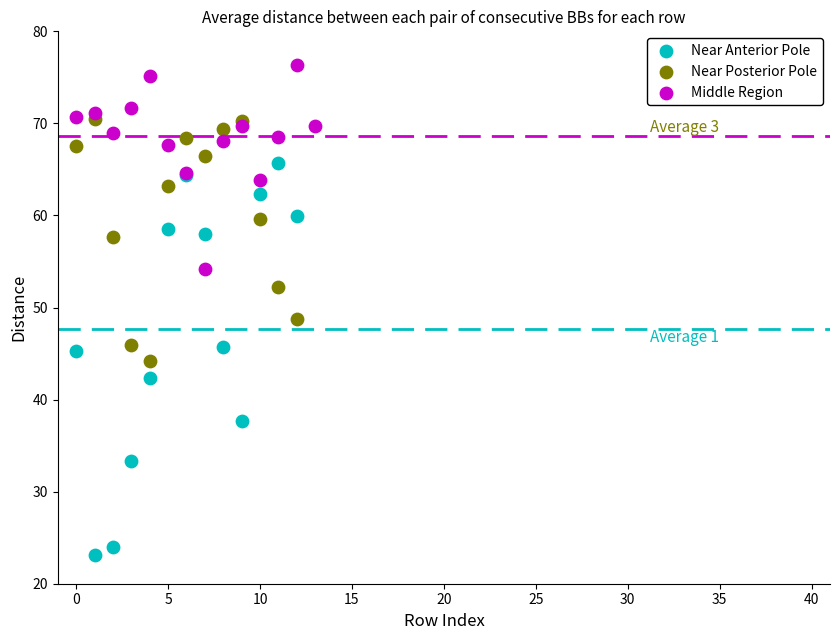

Which series reaches the maximum Y coordinate?

Middle Region